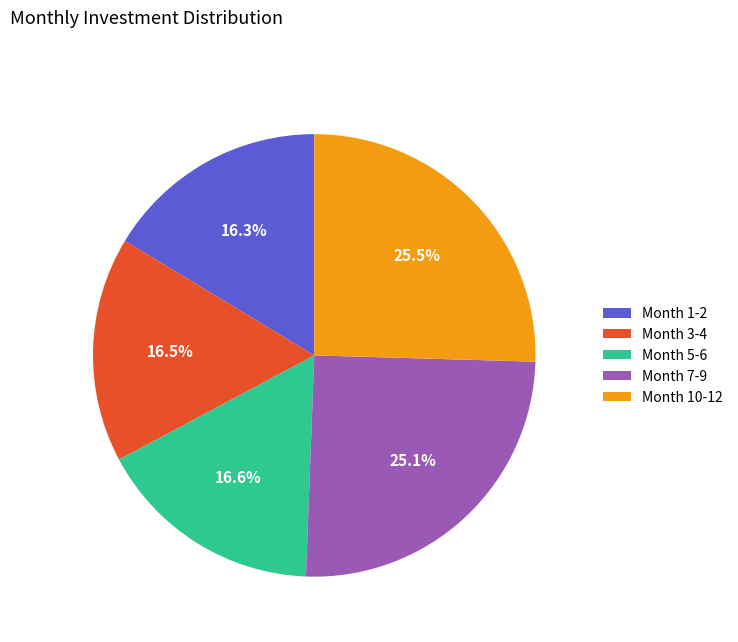

How many slices are in this pie chart?

5